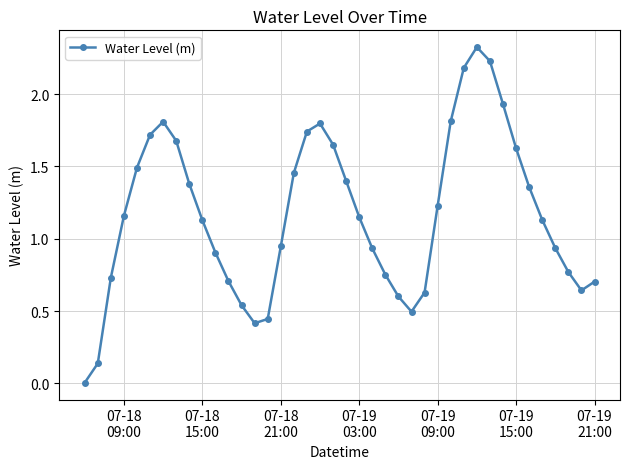

How many interior local valleys (lower than both neighbors) does the data have?

3